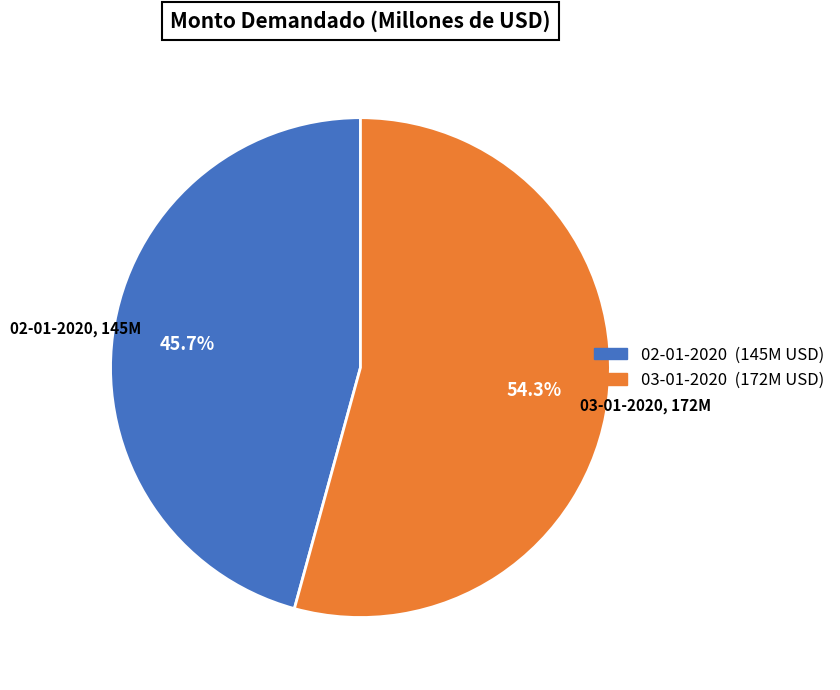

To the nearest percent, what is the difference between the largest and smallest slice percentages?

9%